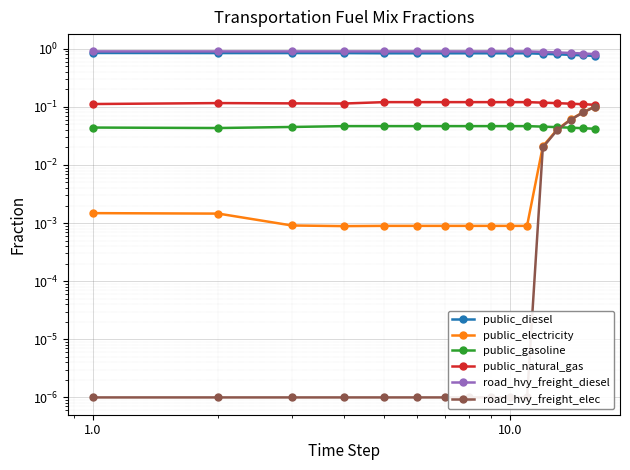

Reading left to right, transcribe all the data shown in this chart.

public_diesel: 0.8	0.8	0.8	0.8	0.8	0.8	0.8	0.8	0.8	0.8	0.8	0.8	0.8	0.8	0.8	0.7
public_electricity: 0.0	0.0	0.0	0.0	0.0	0.0	0.0	0.0	0.0	0.0	0.0	0.0	0.0	0.1	0.1	0.1
public_gasoline: 0.0	0.0	0.0	0.0	0.0	0.0	0.0	0.0	0.0	0.0	0.0	0.0	0.0	0.0	0.0	0.0
public_natural_gas: 0.1	0.1	0.1	0.1	0.1	0.1	0.1	0.1	0.1	0.1	0.1	0.1	0.1	0.1	0.1	0.1
road_hvy_freight_diesel: 0.9	0.9	0.9	0.9	0.9	0.9	0.9	0.9	0.9	0.9	0.9	0.9	0.9	0.8	0.8	0.8
road_hvy_freight_elec: 0.0	0.0	0.0	0.0	0.0	0.0	0.0	0.0	0.0	0.0	0.0	0.0	0.0	0.1	0.1	0.1